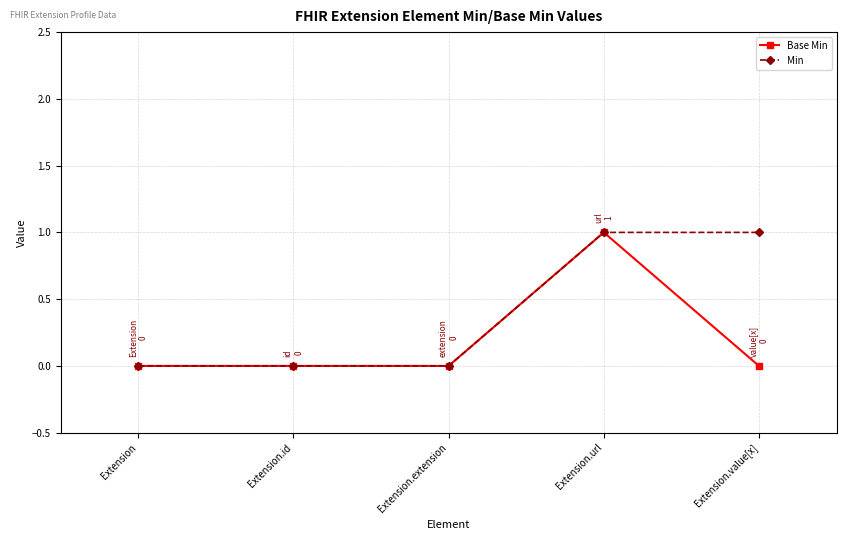

Which series has the largest total across all categories?

Min